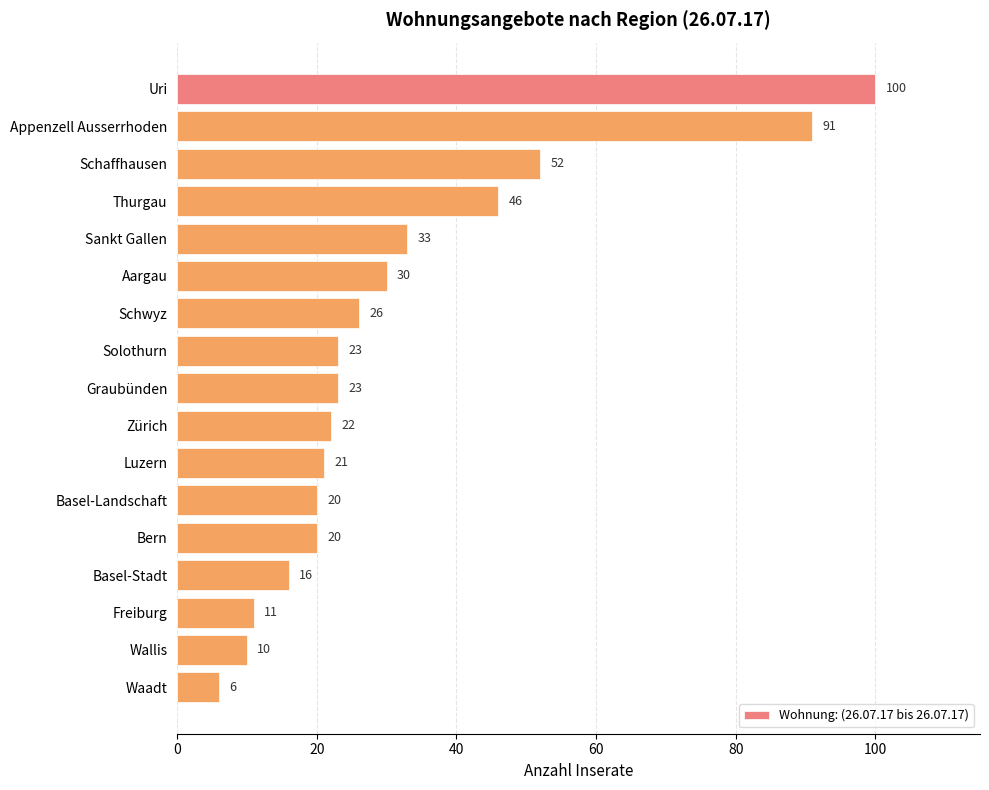

How many bars are there in total?

17